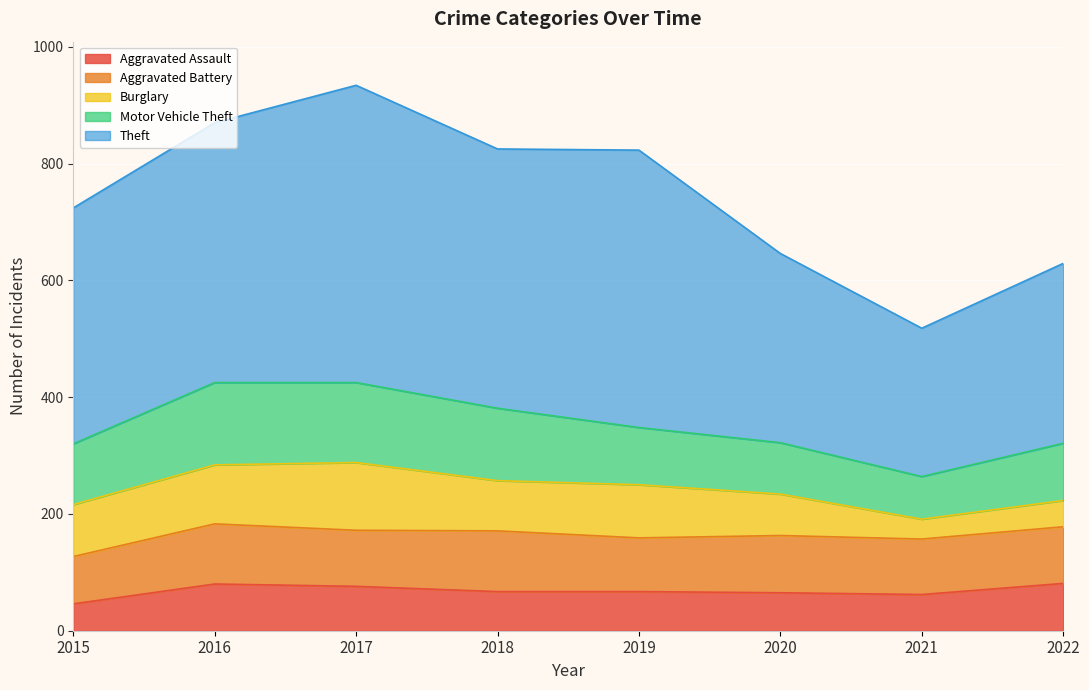

What is the sum of the Motor Vehicle Theft values at 2020 and 2017?

225